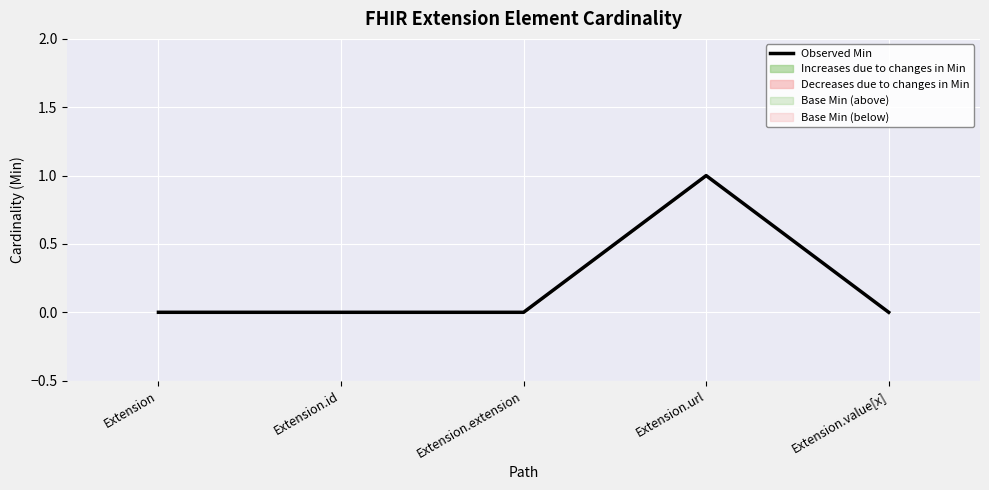

List the labels in order of value, smallest first.

Extension, Extension.id, Extension.extension, Extension.value[x], Extension.url